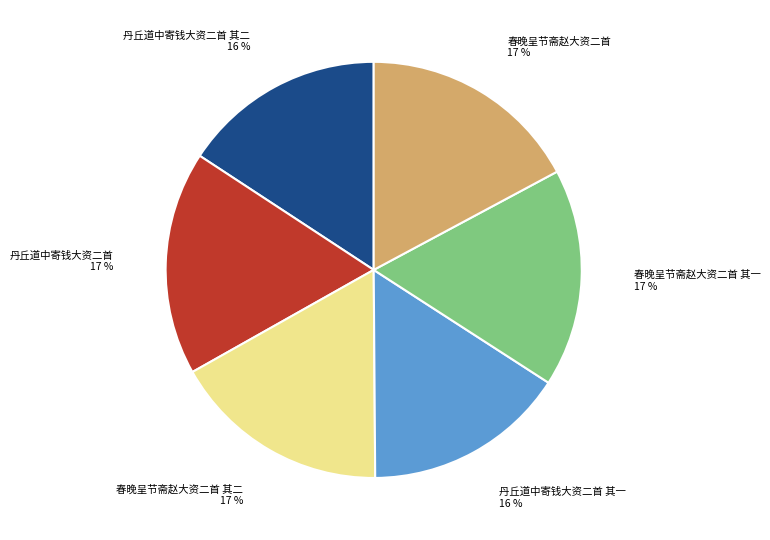

Is the sum of 春晚呈节斋赵大资二首 其一 and 丹丘道中寄钱大资二首 greater than half?

No